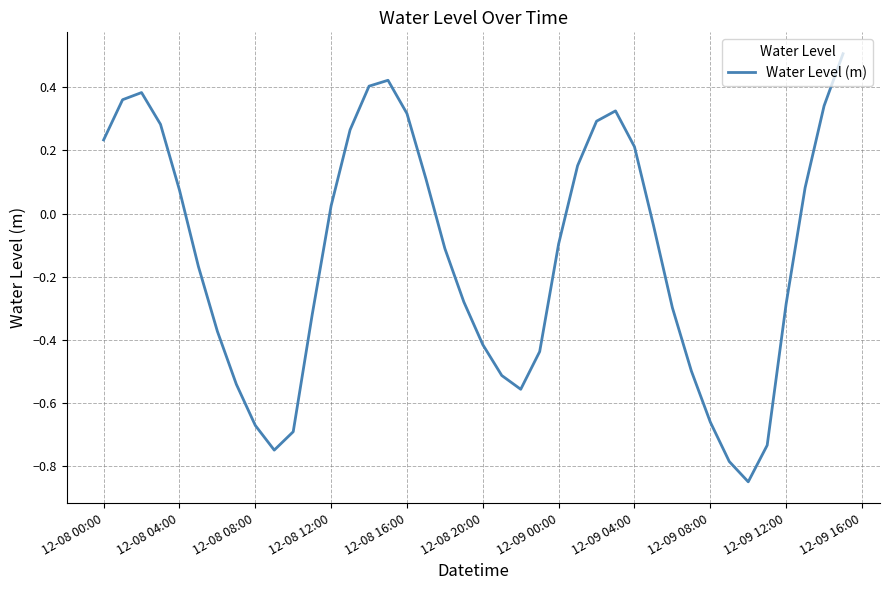

What is the difference between the maximum and minimum values?

1.4